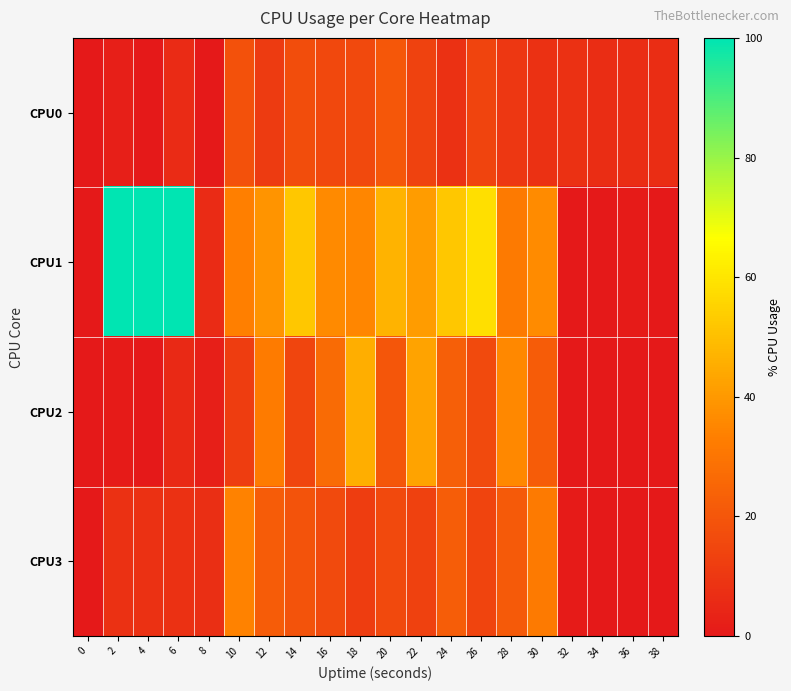

At which category does the chart reach its peak across all series?

2